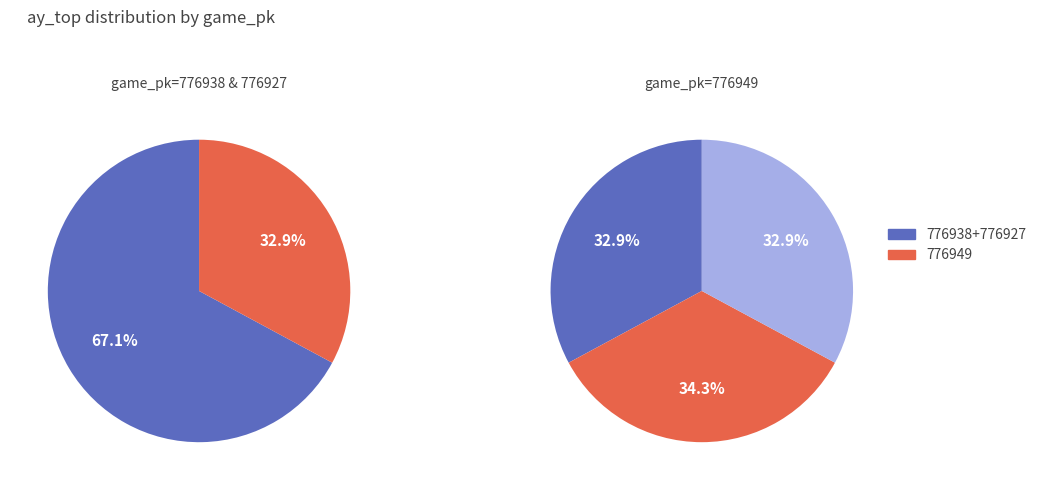

To the nearest percent, what portion does 776949 represent?

33%